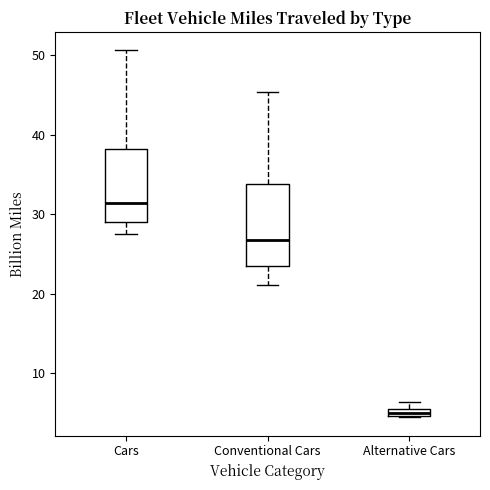

Which box is the tallest, from its lower edge to its upper edge?

Conventional Cars